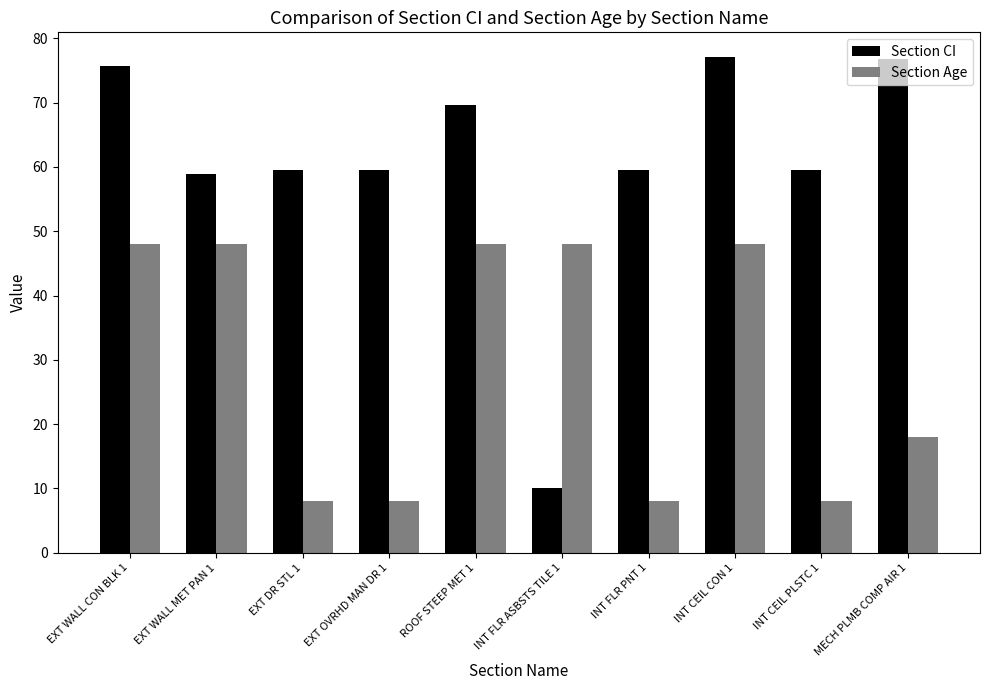

At MECH PLMB COMP AIR 1, list the series in order from largest to smallest.

Section CI, Section Age